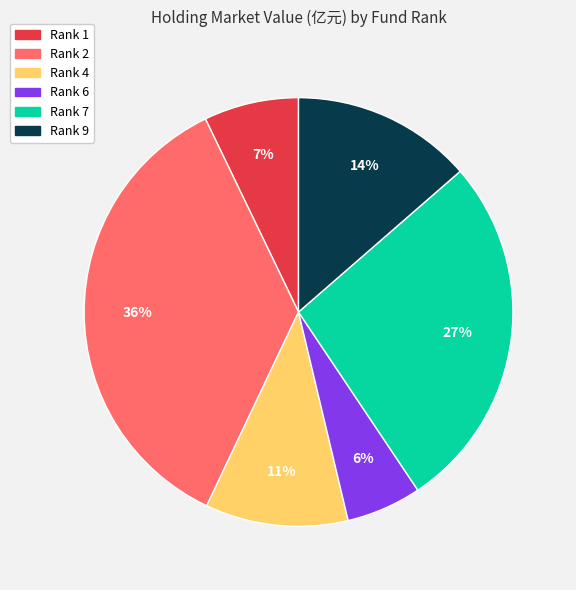

Count the number of slices in the pie.

6